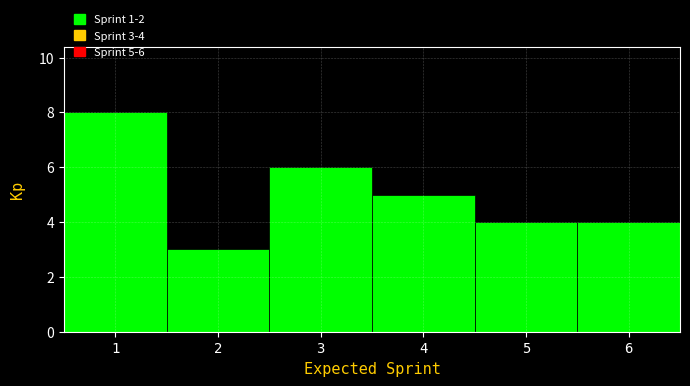

Which range on the x-axis has the tallest bar?

0.5 to 1.5